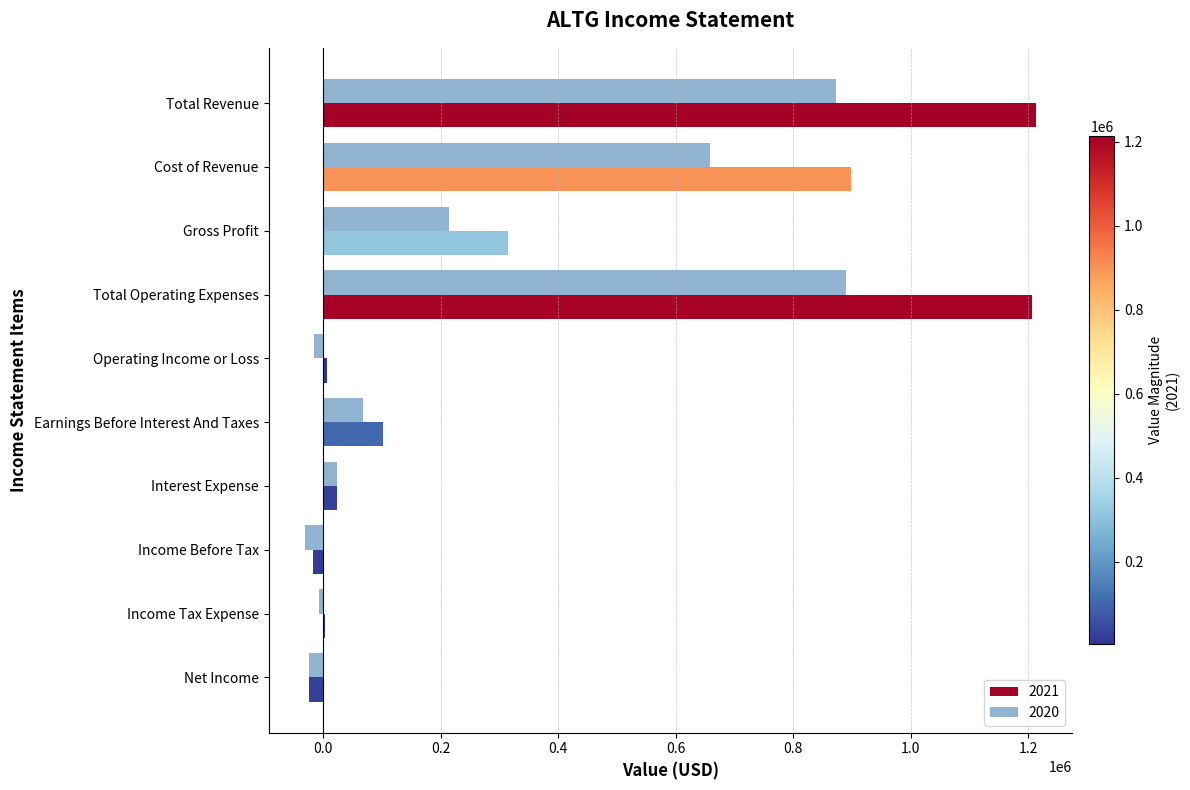

The value of 2020 at Cost of Revenue is 244218. True or false?

False